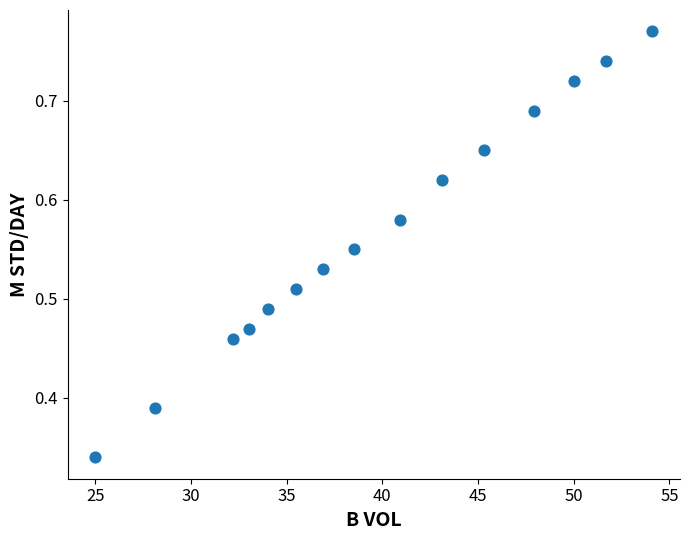

What is the range of X values (max minus min)?

29.1